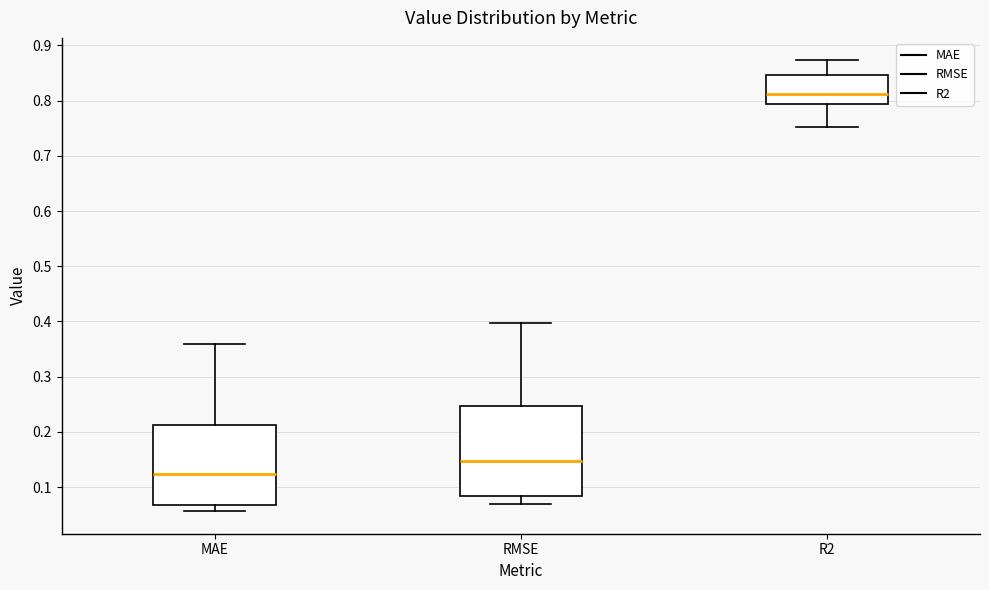

Which box has the highest median line?

R2